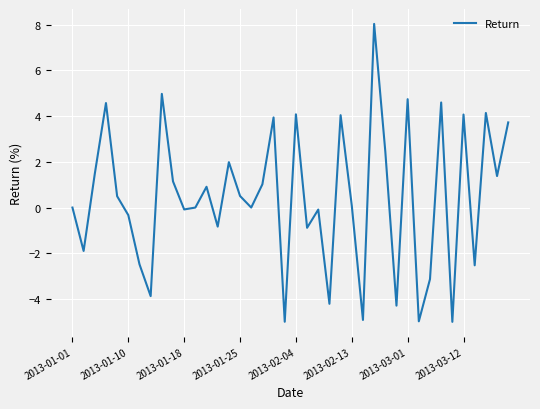

What is the greatest value displayed?

8.0